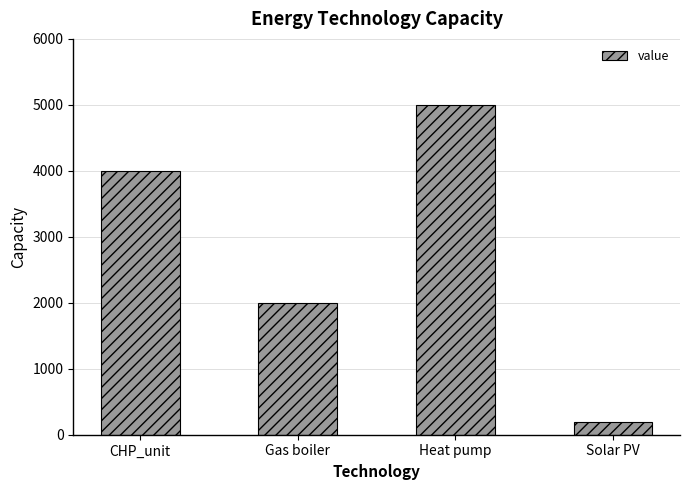

List the labels in order of value, largest first.

Heat pump, CHP_unit, Gas boiler, Solar PV